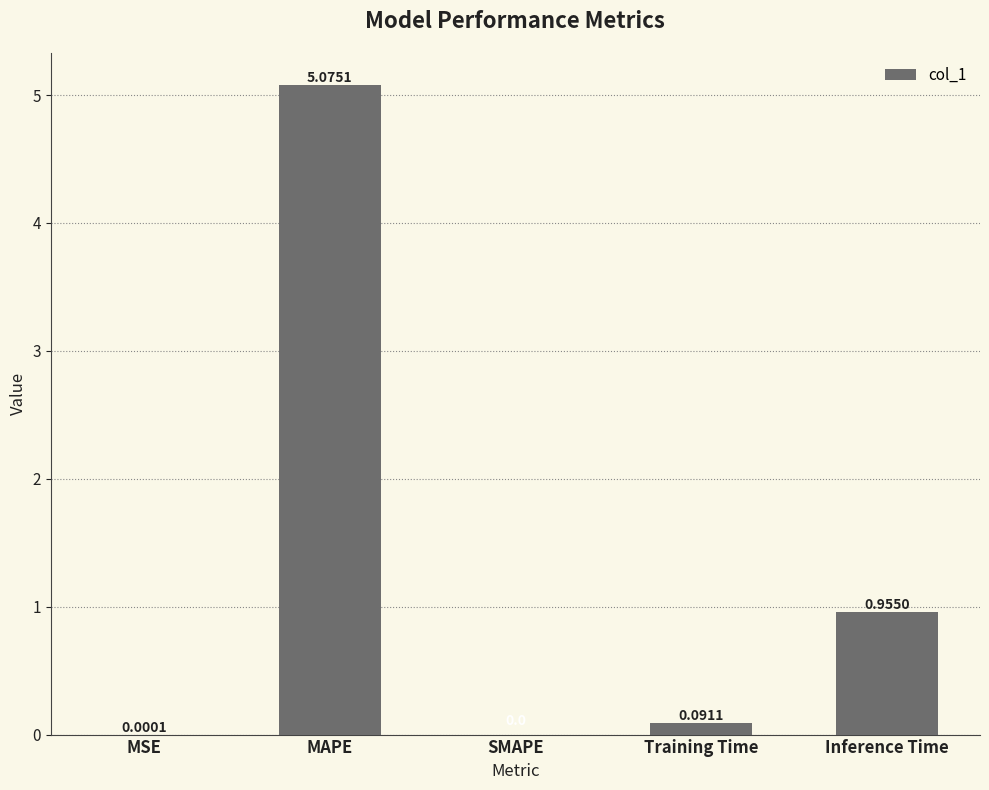

At which category does the chart reach its peak across all series?

MAPE